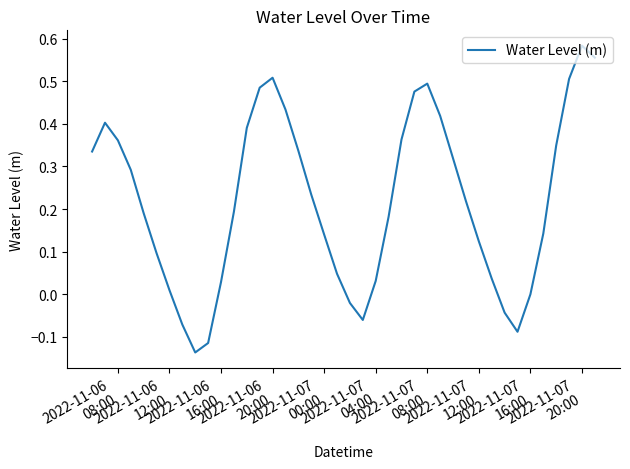

What is the difference between the maximum and minimum values?

0.7